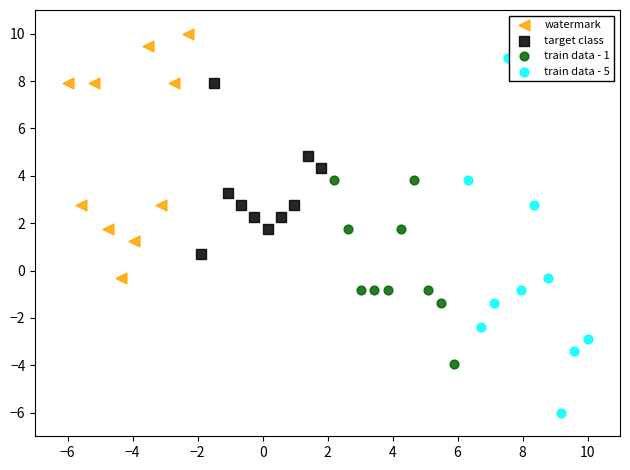

Which series contains the lowest Y value?

train data - 5